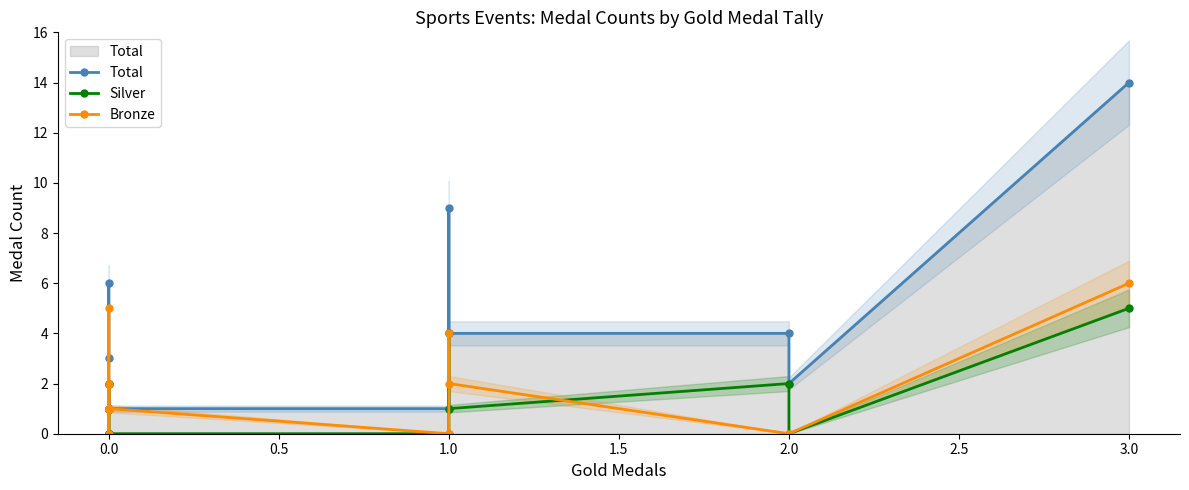

What is the difference between the maximum and second lowest values in the Silver series?

5